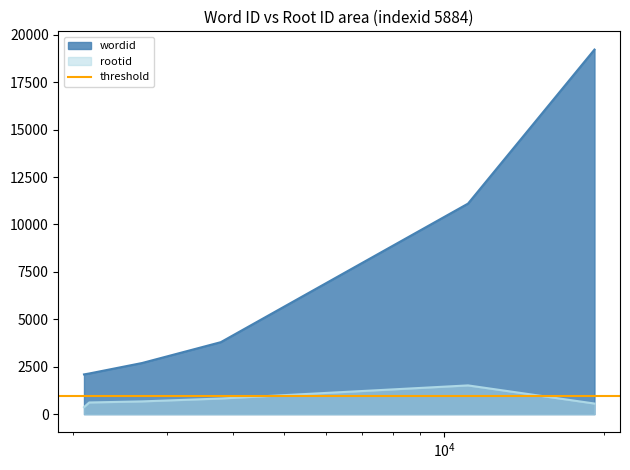

Reading right to left, extract all data points from this chart.

wordid: 5884=19218	5884=11098	5884=3794	5884=2695	5884=2143	5884=2095
rootid: 5884=559	5884=1515	5884=824	5884=672	5884=615	5884=369